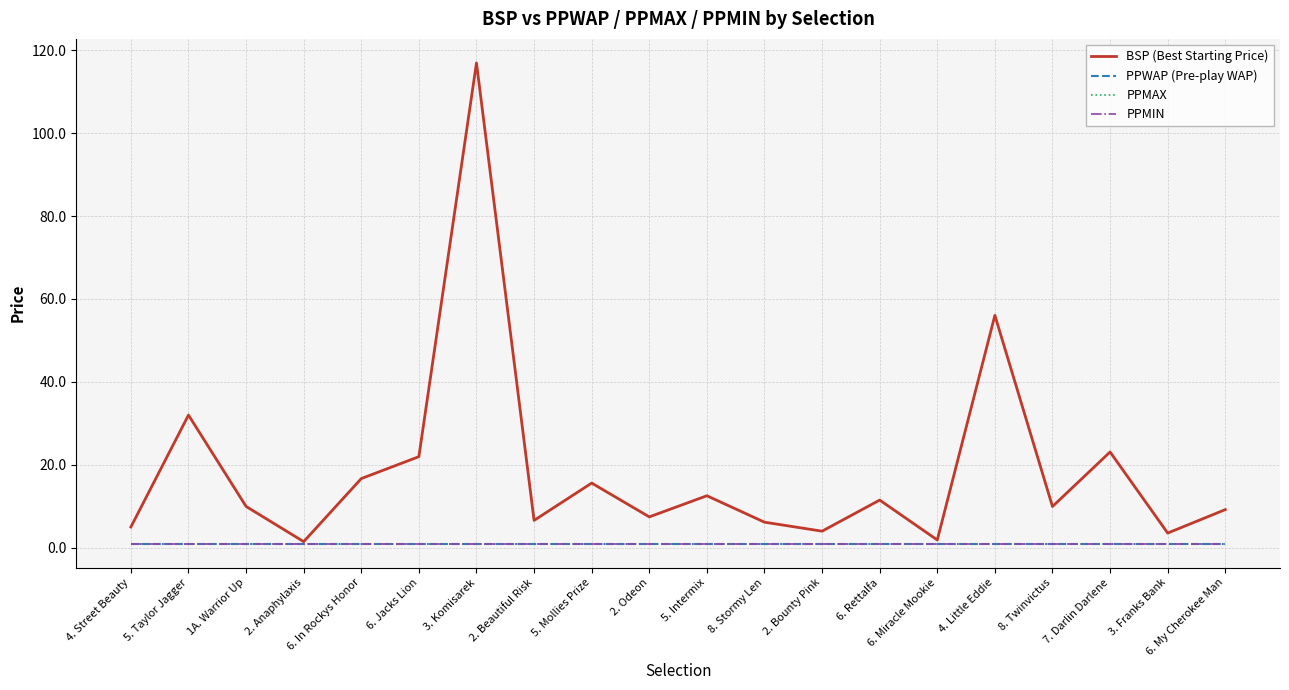

At how many categories does at least one series exceed 44?

2